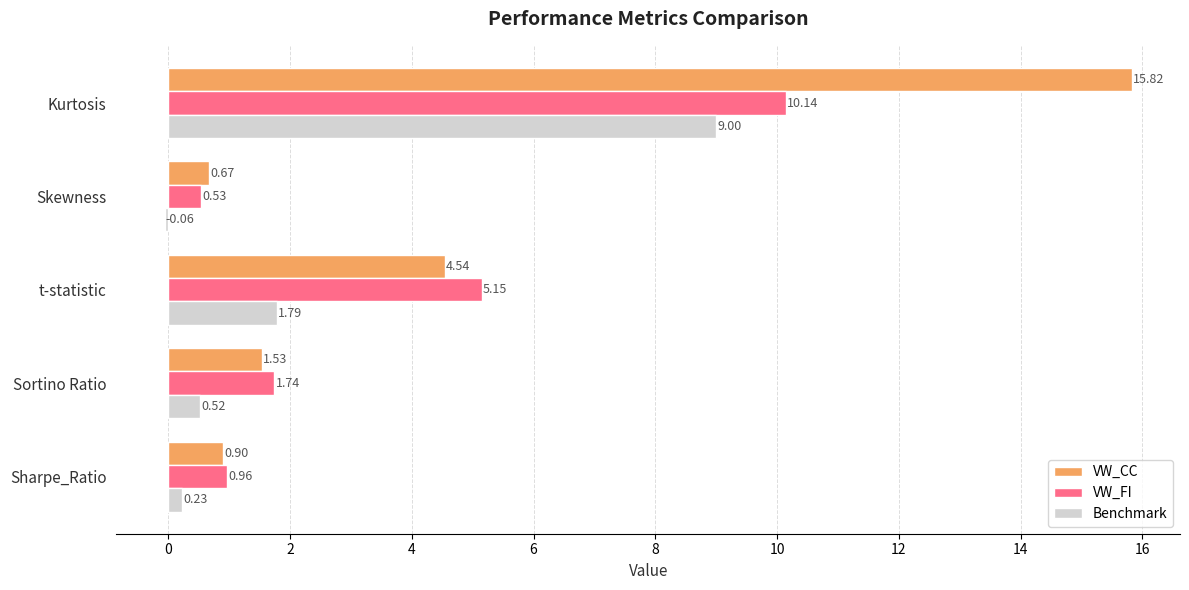

Rank the series by their maximum value, from lowest to highest.

Benchmark, VW_FI, VW_CC